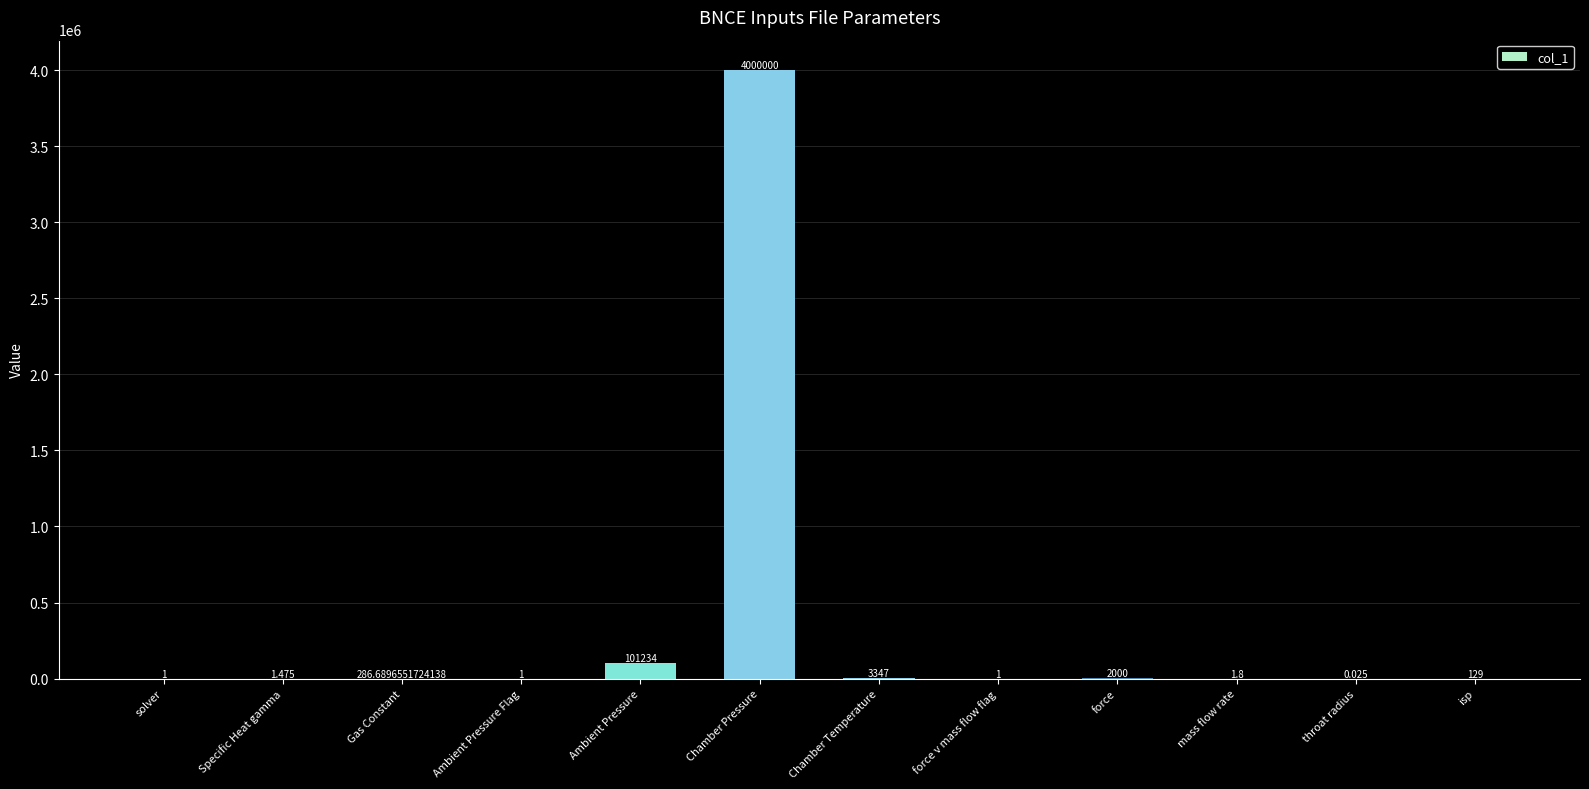

Which has a higher value, Chamber Pressure or force v mass flow flag?

Chamber Pressure